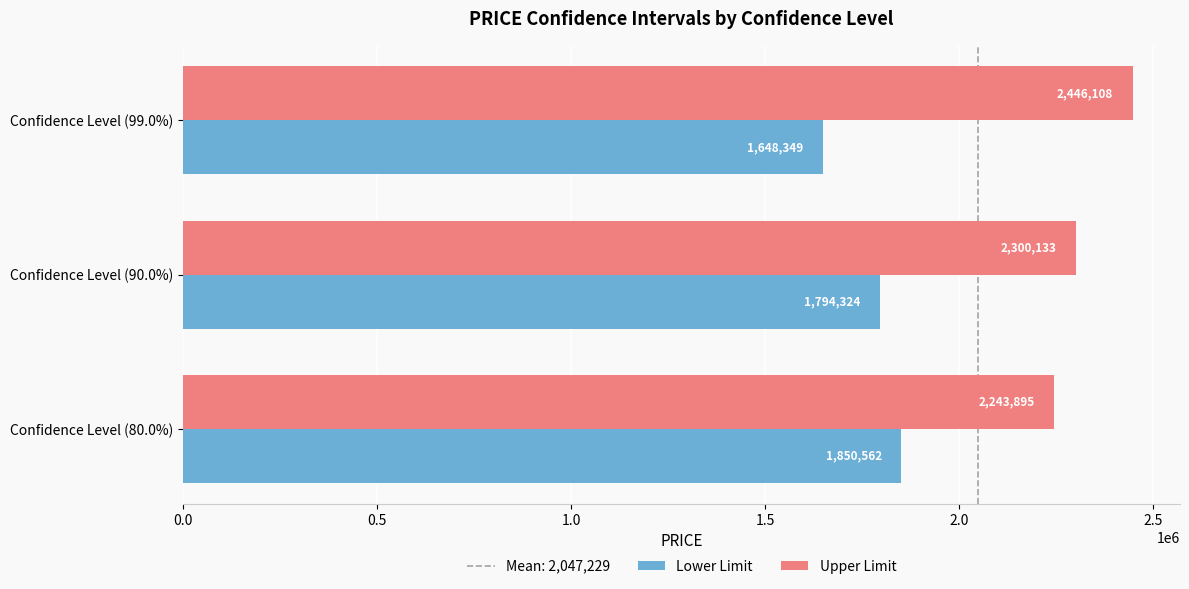

True or false: Lower Limit has a value of 1850562.5 at Confidence Level (80.0%).

True